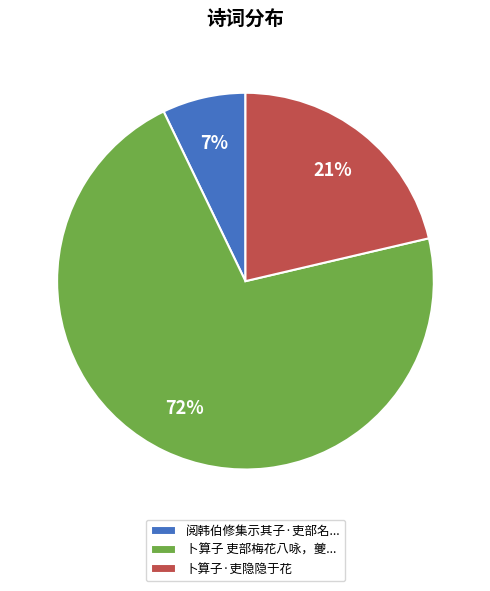

Rank the categories by value from highest to lowest.

卜算子 吏部梅花八咏，夔..., 卜算子·吏隐隐于花, 阅韩伯修集示其子·吏部名...